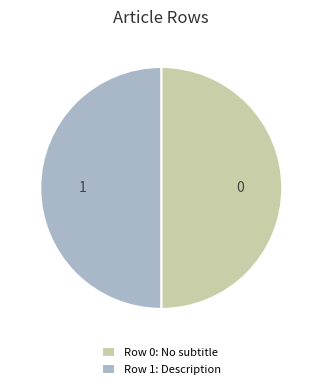

The Row 0: No subtitle slice represents 64% of the pie. True or false?

False